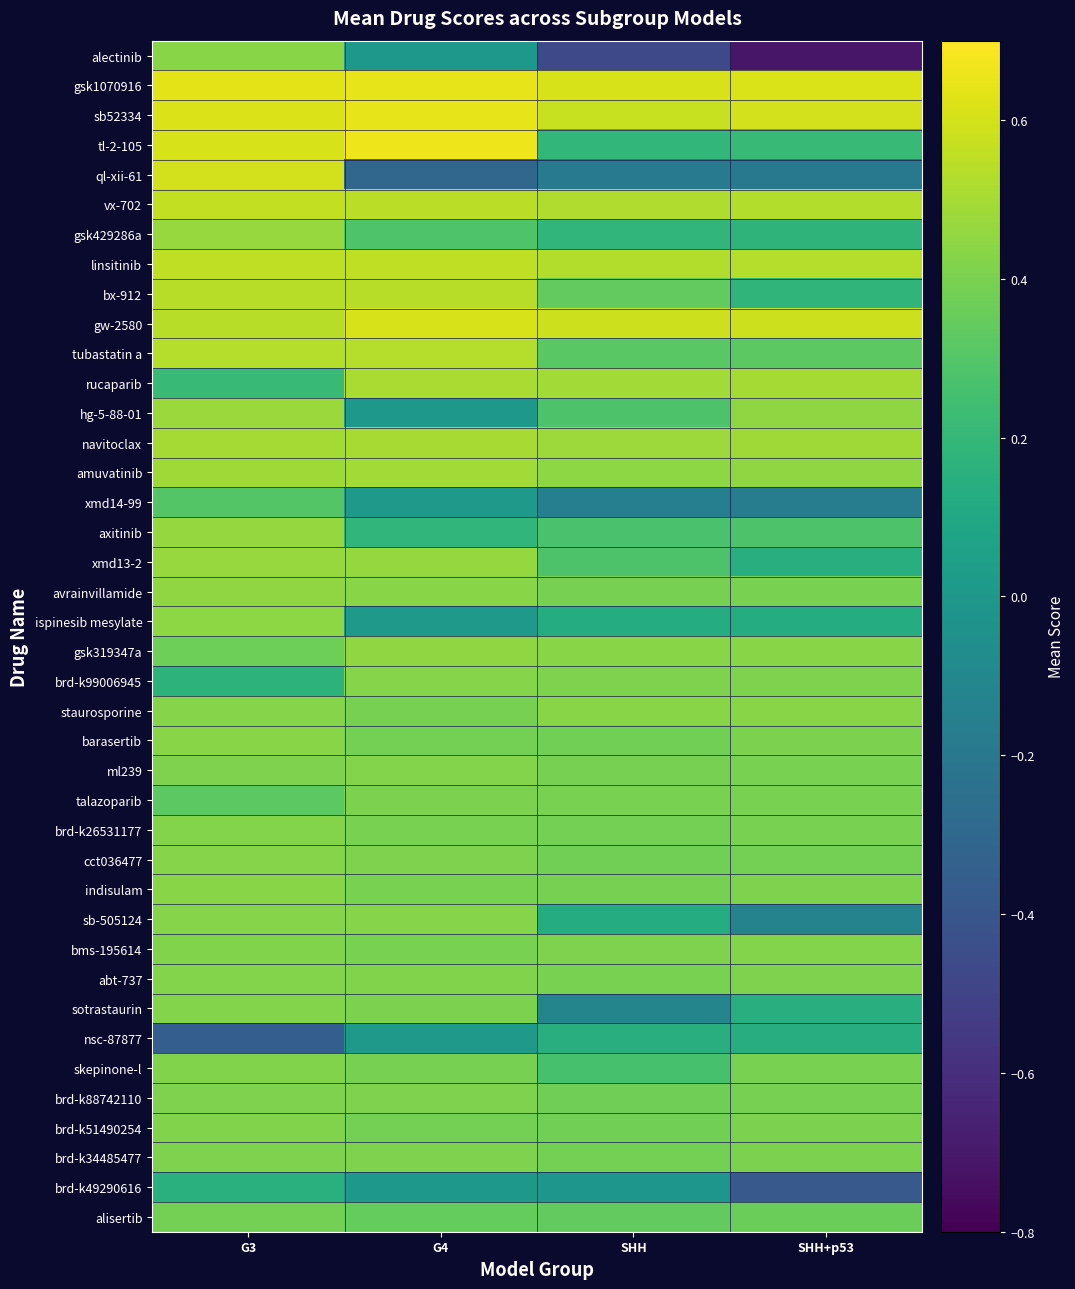

Count the number of data series in this chart.

40